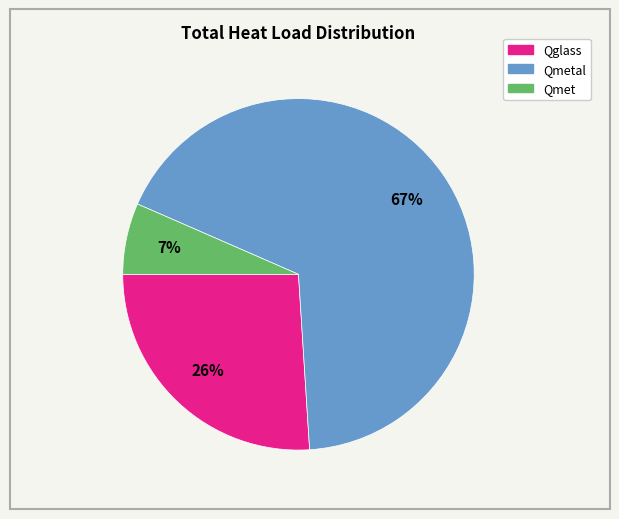

Is there a majority slice in this chart?

Yes